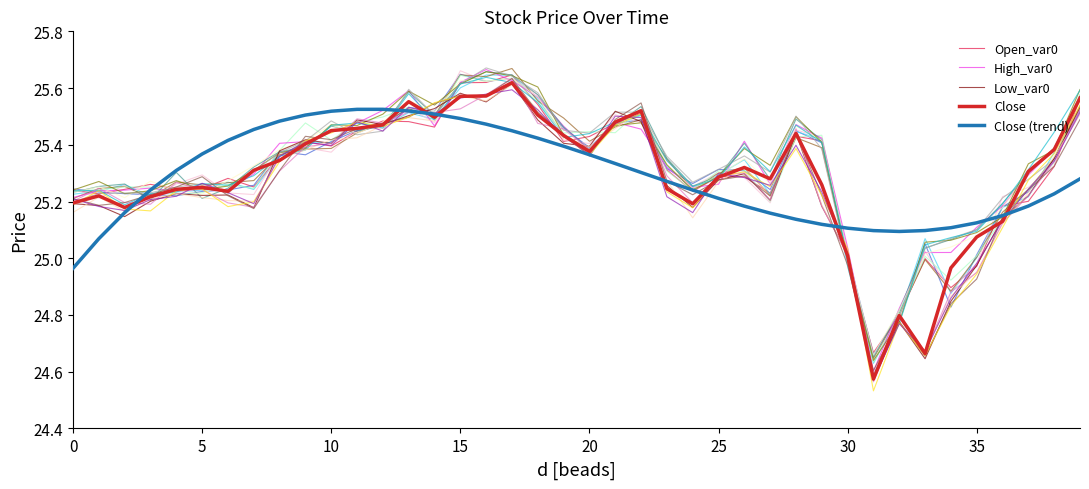

True or false: Open_var0 and Close (trend) intersect in this chart.

True